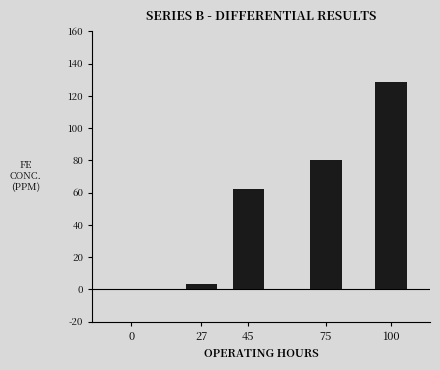

The chart shows a value of 80.2 at 75. True or false?

True